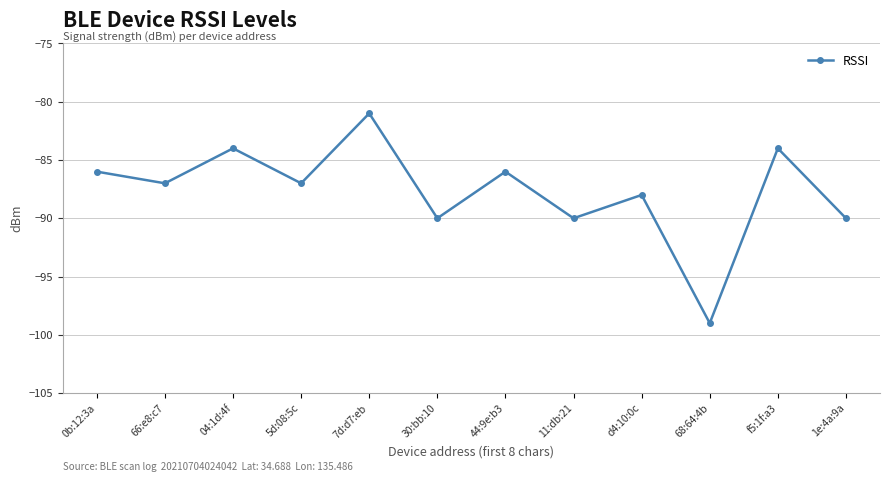

Reading left to right, transcribe all the data shown in this chart.

0b:12:3a=-86	66:e8:c7=-87	04:1d:4f=-84	5d:08:5c=-87	7d:d7:eb=-81	30:bb:10=-90	44:9e:b3=-86	11:db:21=-90	d4:10:0c=-88	68:64:4b=-99	f5:1f:a3=-84	1e:4a:9a=-90